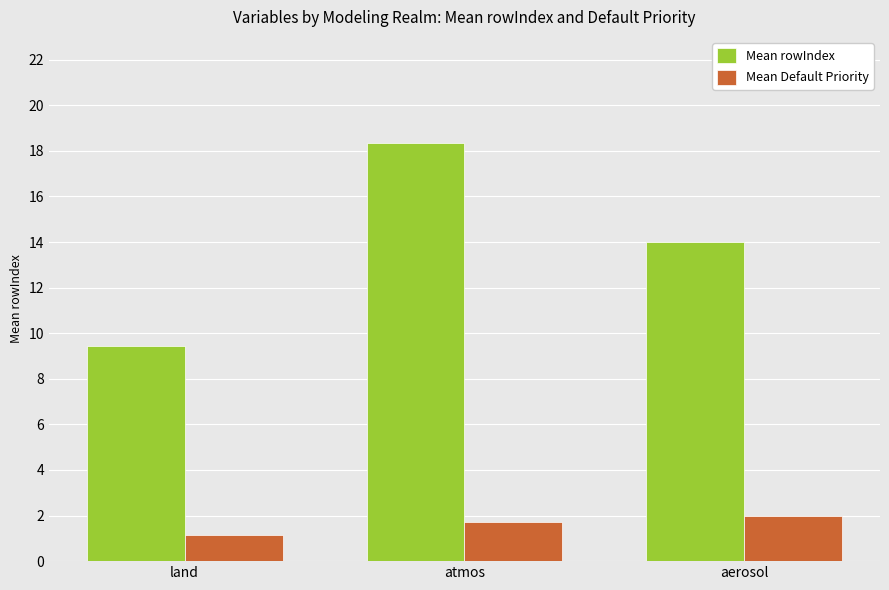

What is the average value of the Mean rowIndex series?

13.9